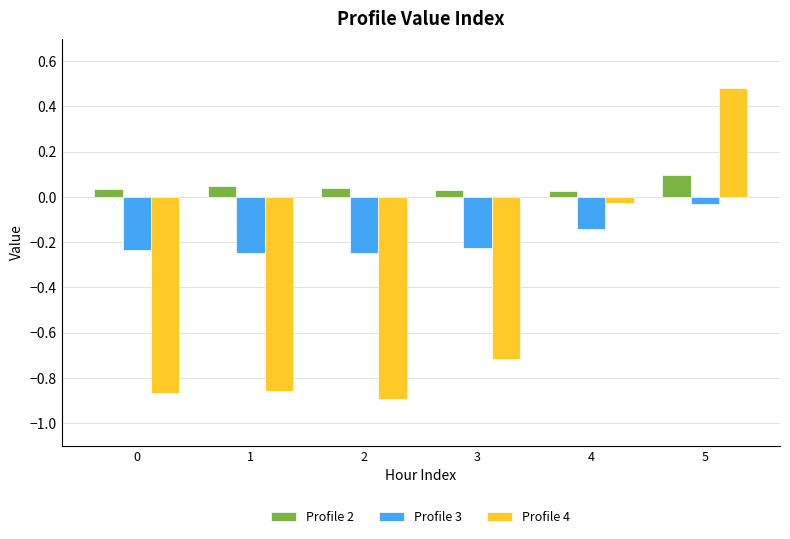

How many values in Profile 4 are above zero?

1